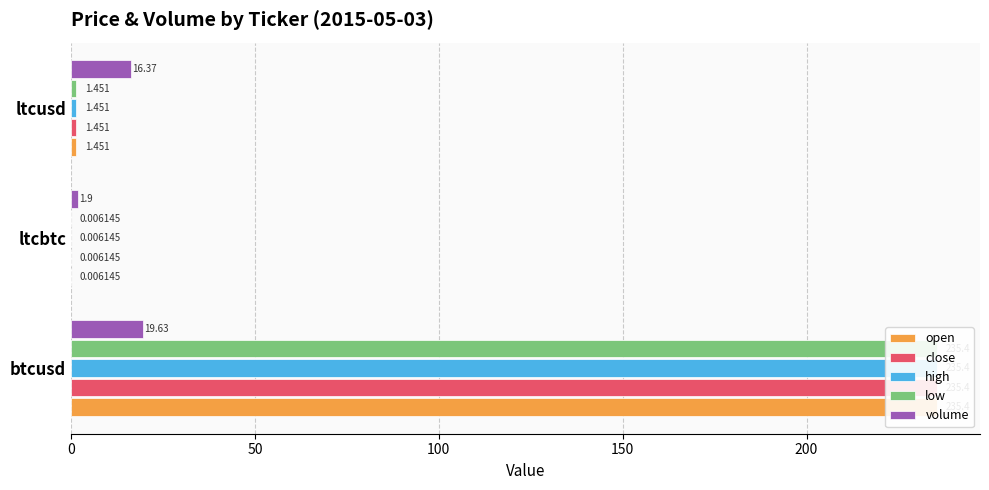

Which series changed the most between btcusd and ltcusd?

open